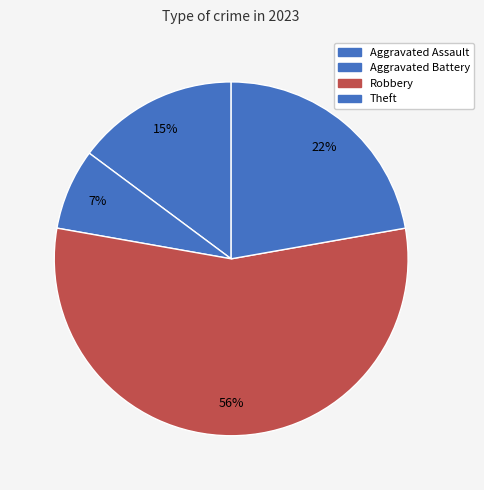

Is there any slice that represents more than half of the pie?

Yes